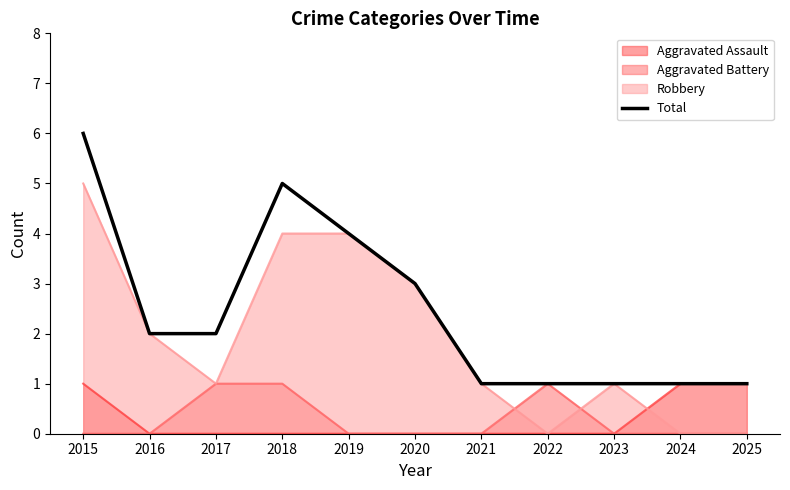

What is the average value?

2